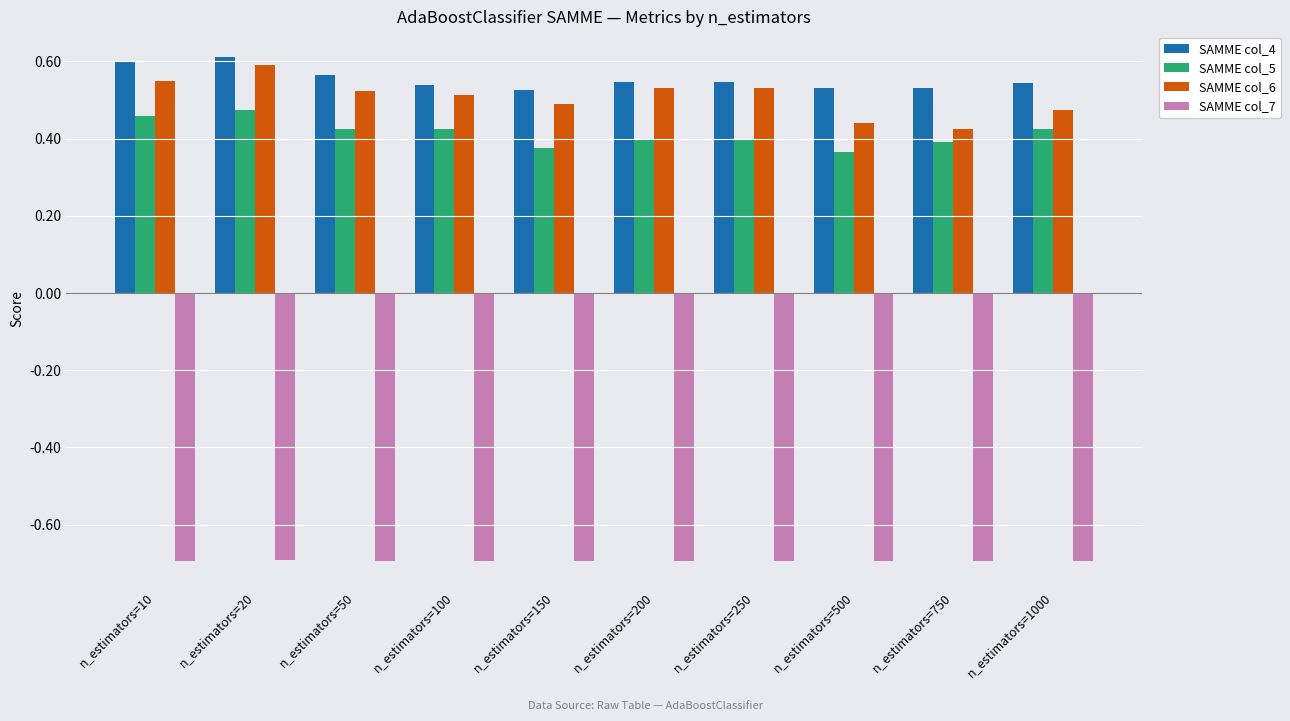

Is it true that SAMME col_6 equals 0.2 at n_estimators=50?

False